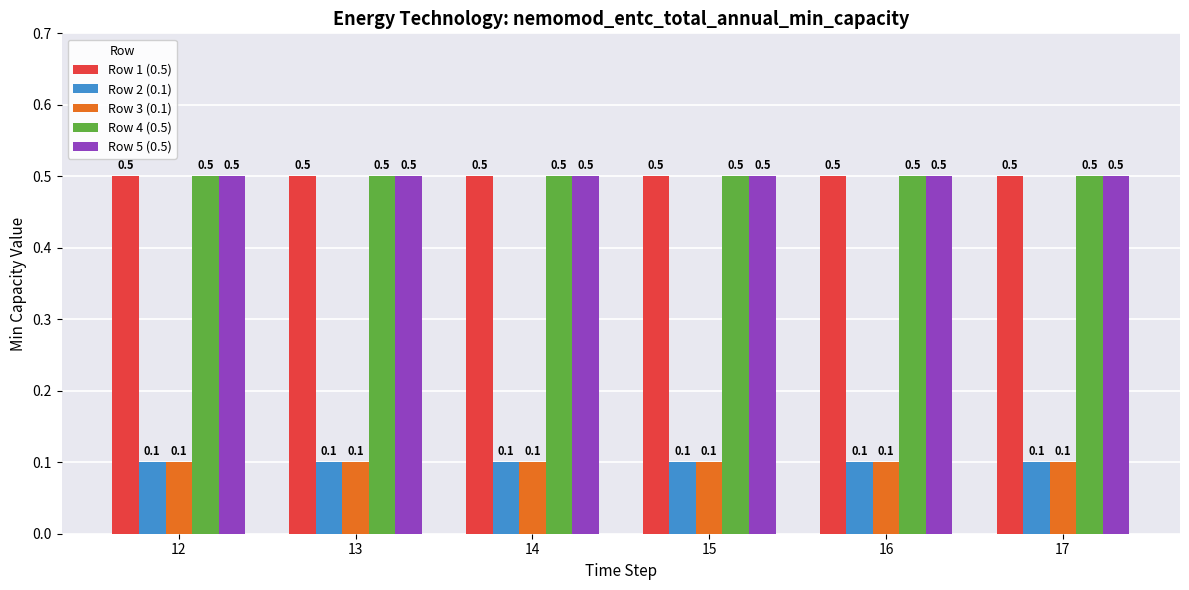

Reading right to left, transcribe all the data shown in this chart.

Row 1 (0.5): 0.5	0.5	0.5	0.5	0.5	0.5
Row 2 (0.1): 0.1	0.1	0.1	0.1	0.1	0.1
Row 3 (0.1): 0.1	0.1	0.1	0.1	0.1	0.1
Row 4 (0.5): 0.5	0.5	0.5	0.5	0.5	0.5
Row 5 (0.5): 0.5	0.5	0.5	0.5	0.5	0.5